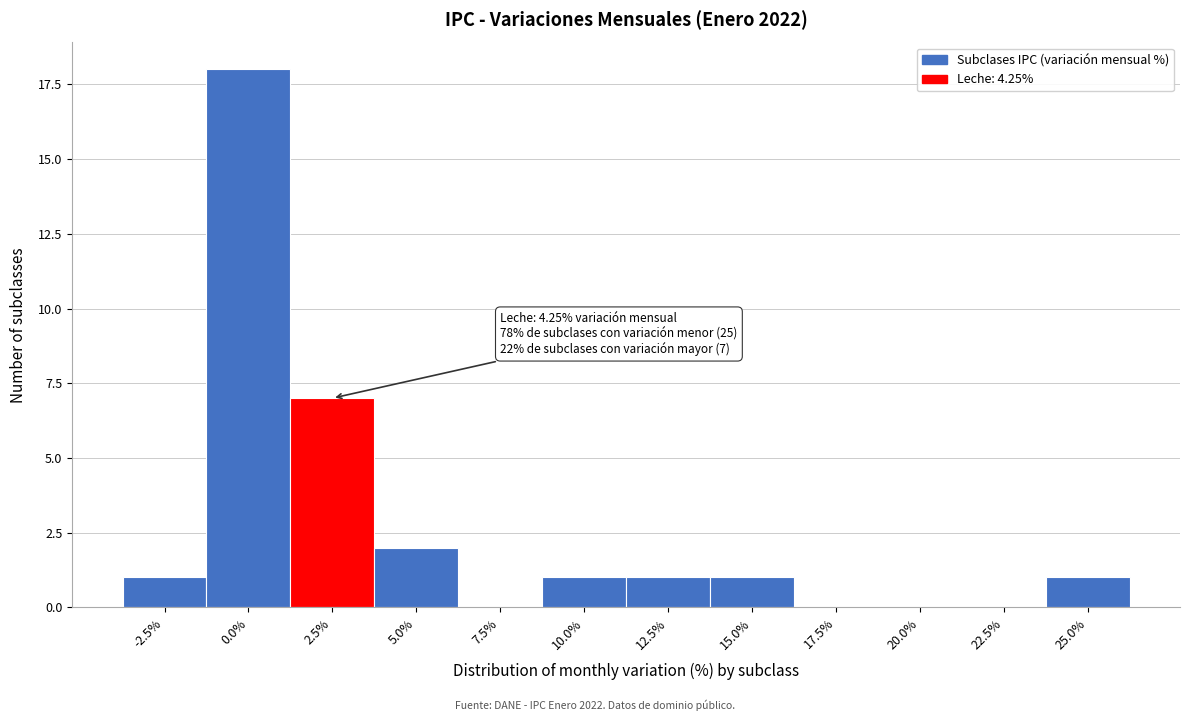

Reading right to left, extract all data points from this chart.

25.0%=1	22.5%=0	20.0%=0	17.5%=0	15.0%=1	12.5%=1	10.0%=1	7.5%=0	5.0%=2	2.5%=7	0.0%=18	-2.5%=1